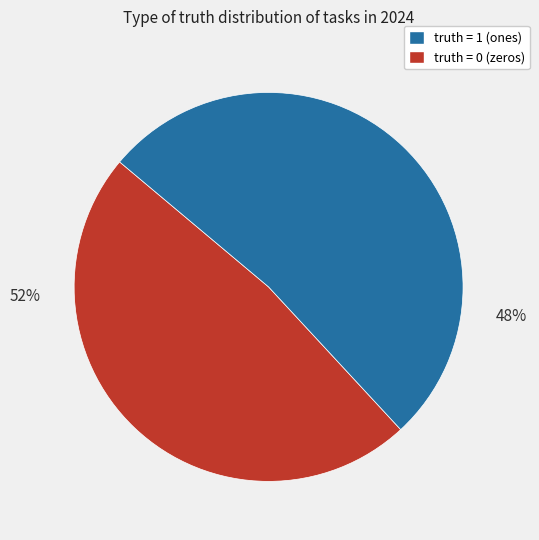

To the nearest percent, what is the difference between the 0 and 1 slice percentages?

4%